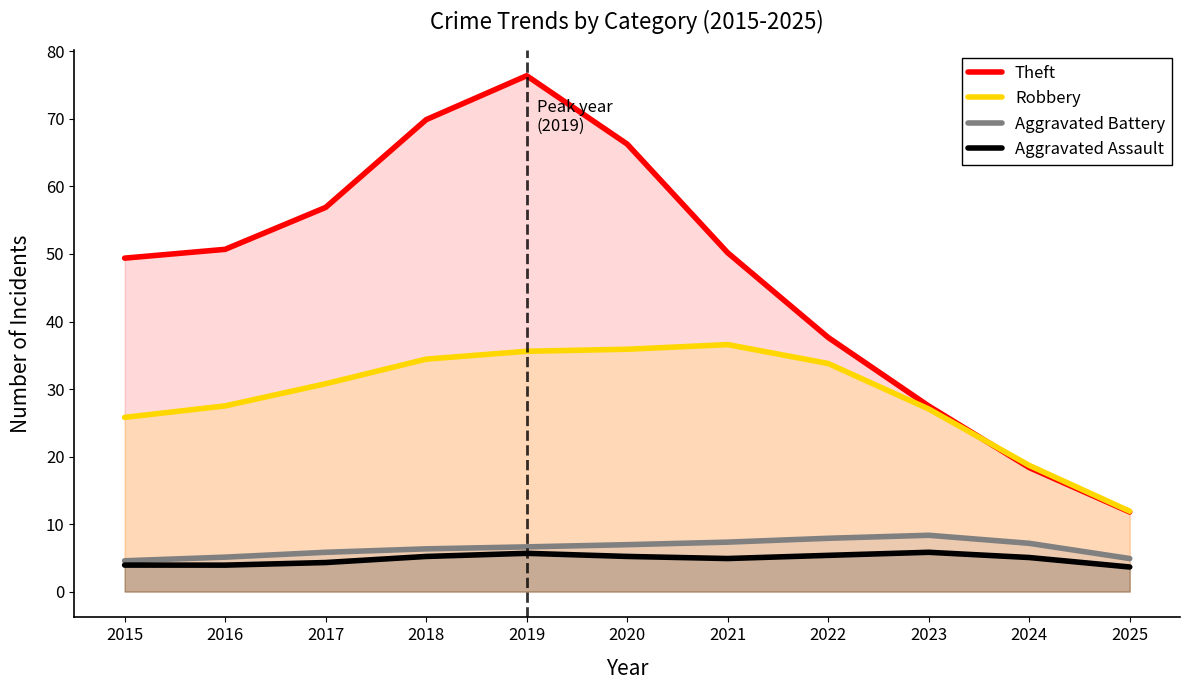

The Aggravated Assault series shows 2.1 at 2024. True or false?

False